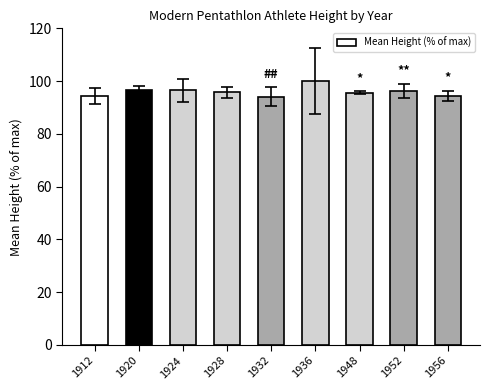

Does the chart contain stacked bars?

No